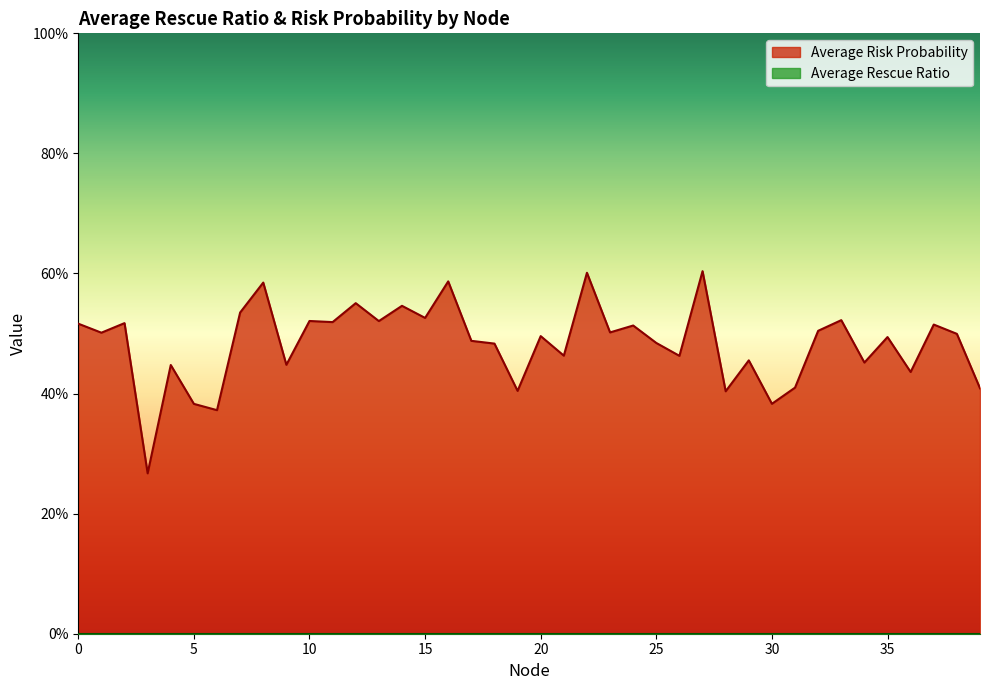

Reading right to left, list all the values displayed in this chart.

39=0.4	38=0.5	37=0.5	36=0.4	35=0.5	34=0.5	33=0.5	32=0.5	31=0.4	30=0.4	29=0.5	28=0.4	27=0.6	26=0.5	25=0.5	24=0.5	23=0.5	22=0.6	21=0.5	20=0.5	19=0.4	18=0.5	17=0.5	16=0.6	15=0.5	14=0.5	13=0.5	12=0.6	11=0.5	10=0.5	9=0.4	8=0.6	7=0.5	6=0.4	5=0.4	4=0.4	3=0.3	2=0.5	1=0.5	0=0.5